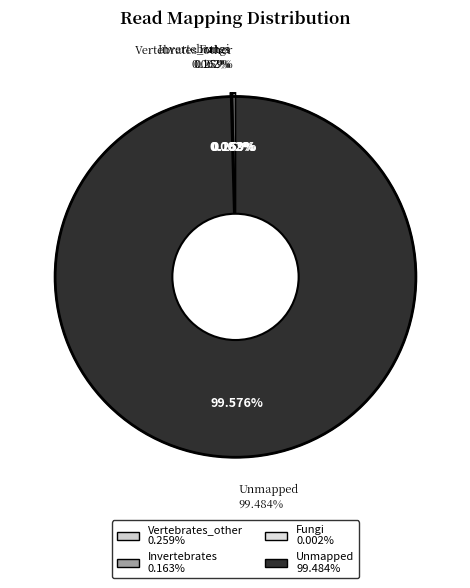

True or false: Unmapped accounts for 99% of the total.

True